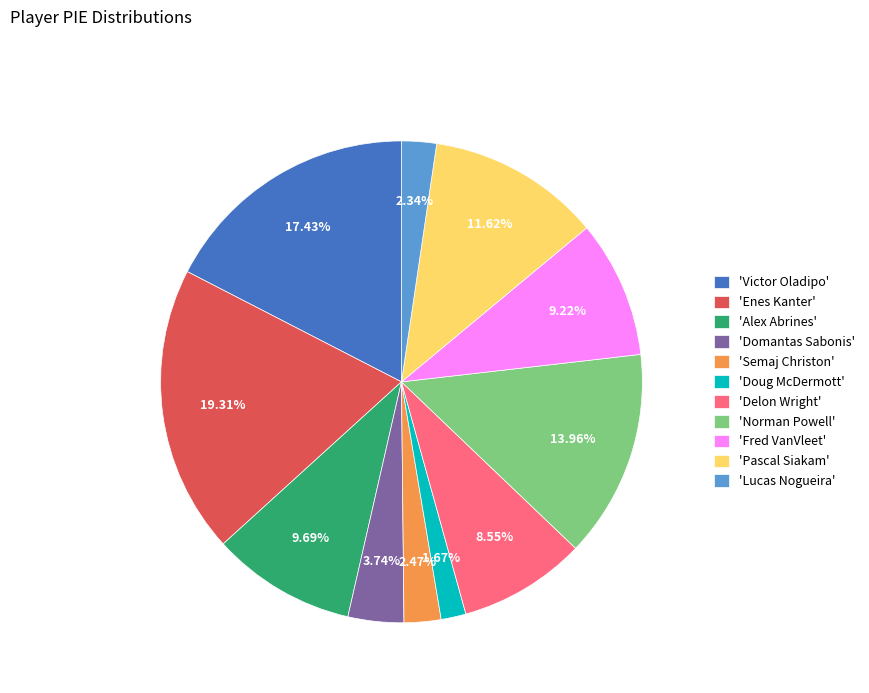

Count the number of slices in the pie.

11